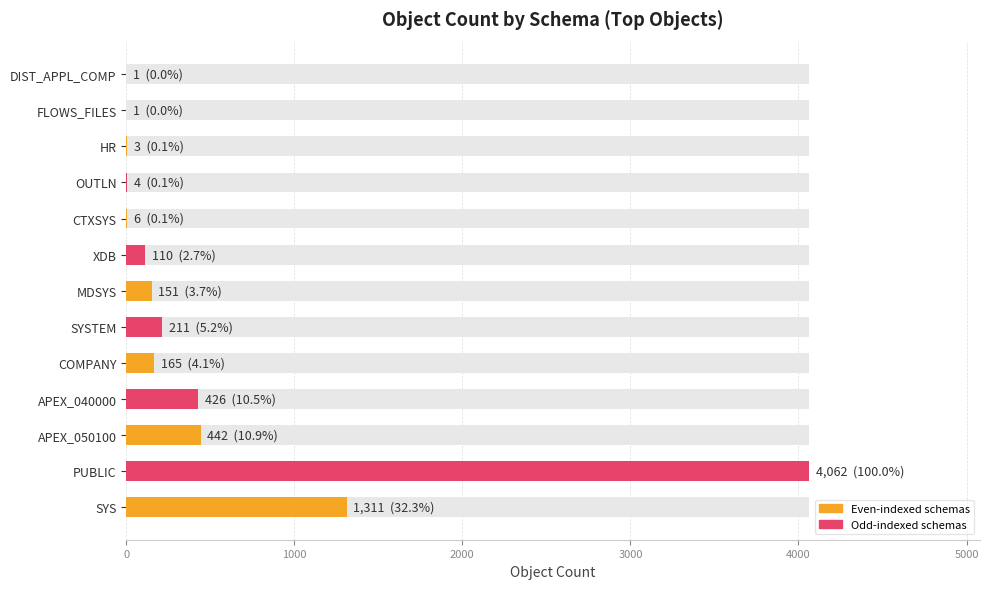

Which label corresponds to the largest value in the chart?

PUBLIC